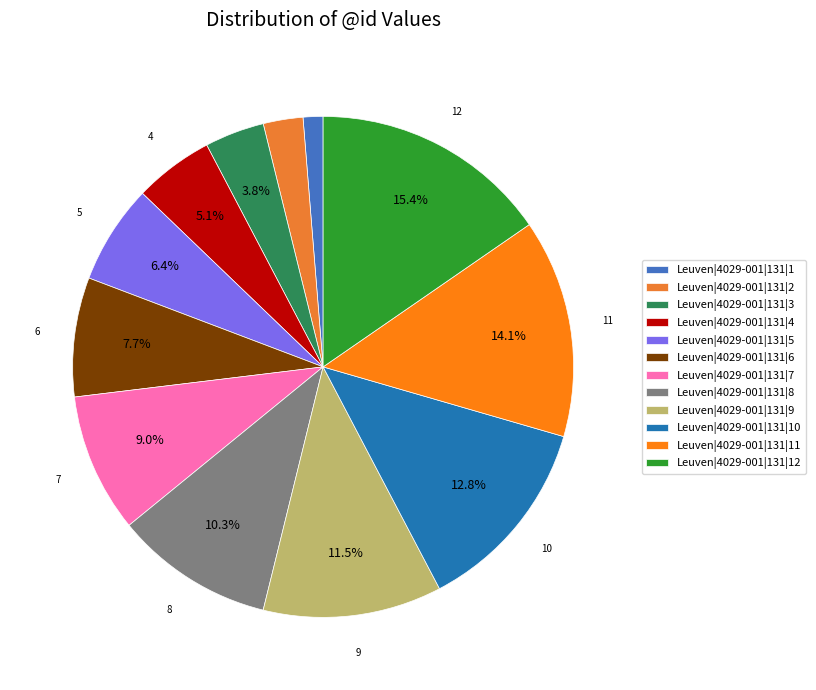

To the nearest percent, what is the difference between the largest and smallest slice percentages?

14%